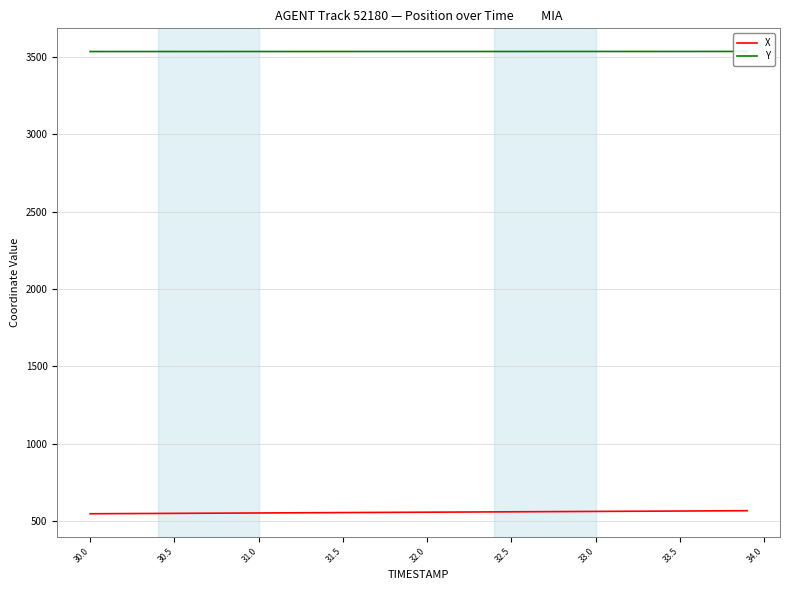

What is the value of the X point at the 17th from the left?

557.2